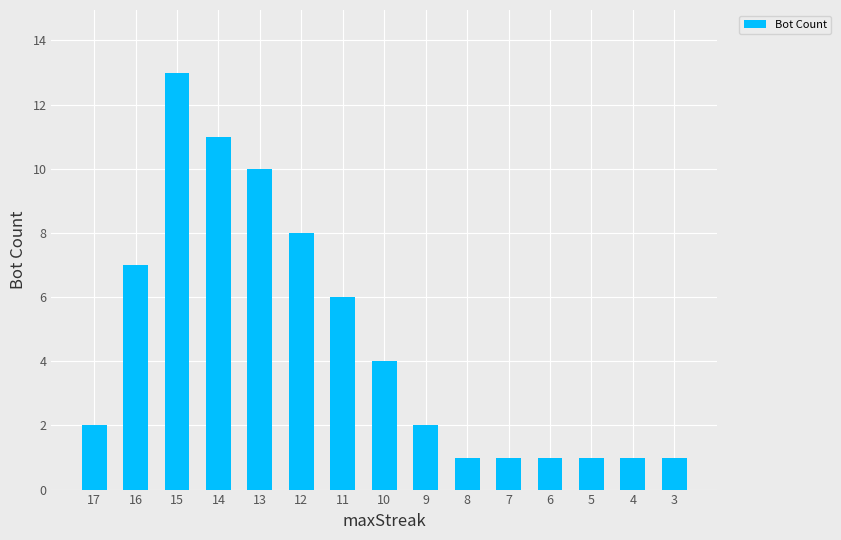

Approximately how many times larger is the value at 7 compared to 11?

0.2